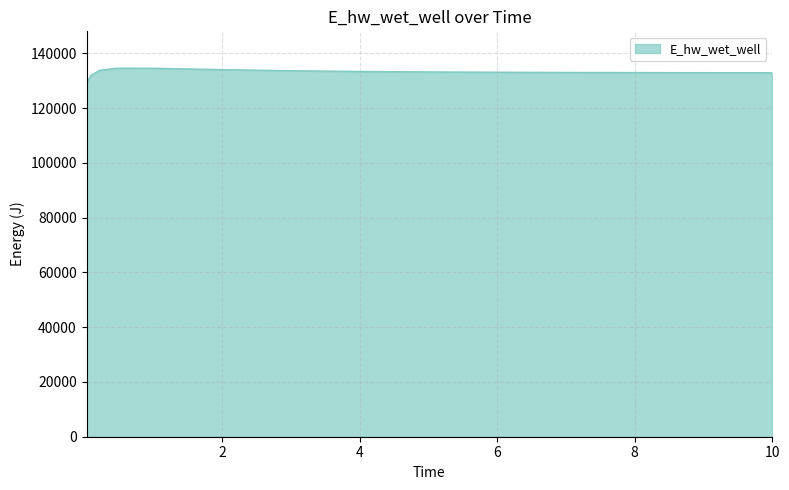

What is the smallest value displayed?

129053.2